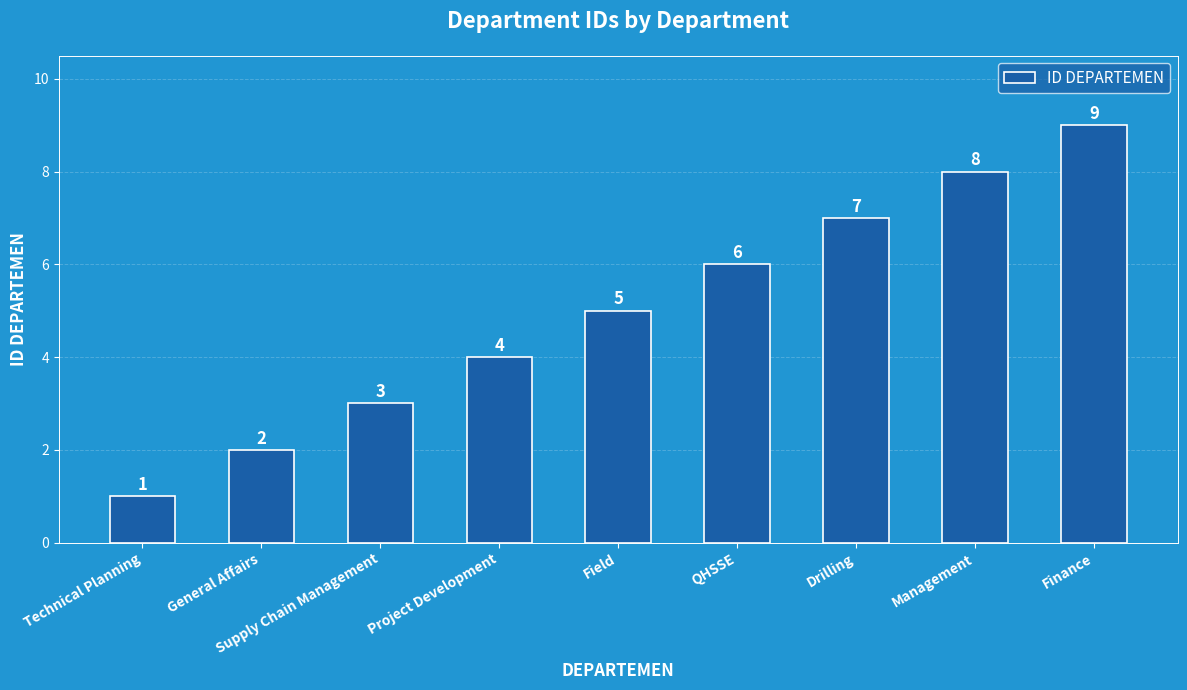

What is the difference between the second highest and minimum values?

7